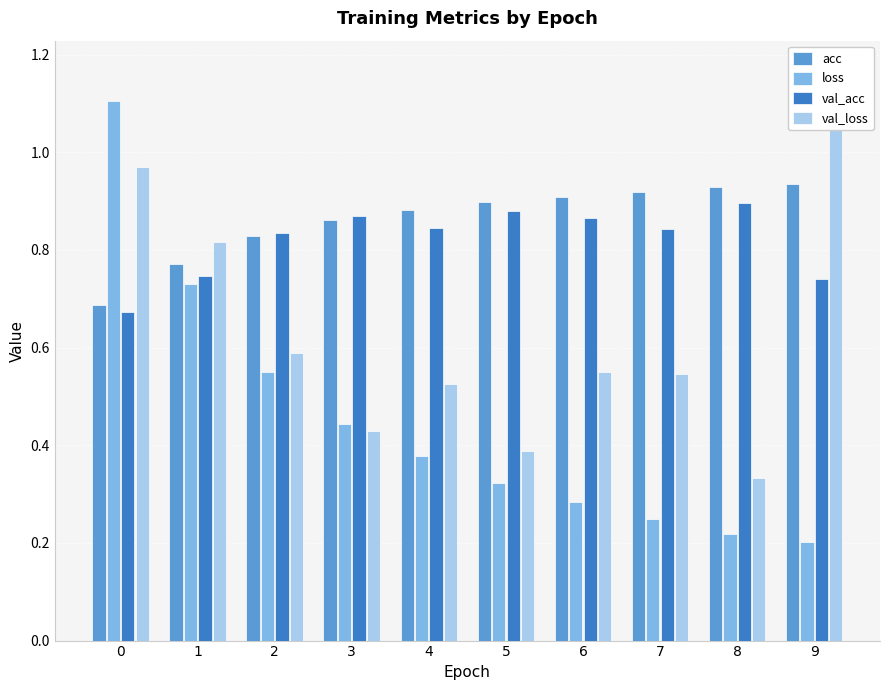

List the labels in order of val_loss value, largest first.

9, 0, 1, 2, 6, 7, 4, 3, 5, 8